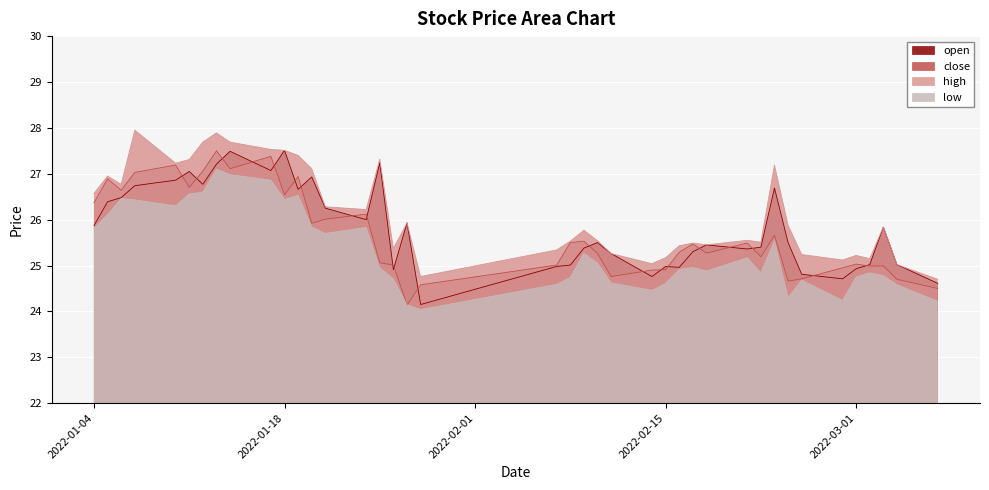

What are all the series names shown in the legend?

open, close, high, low